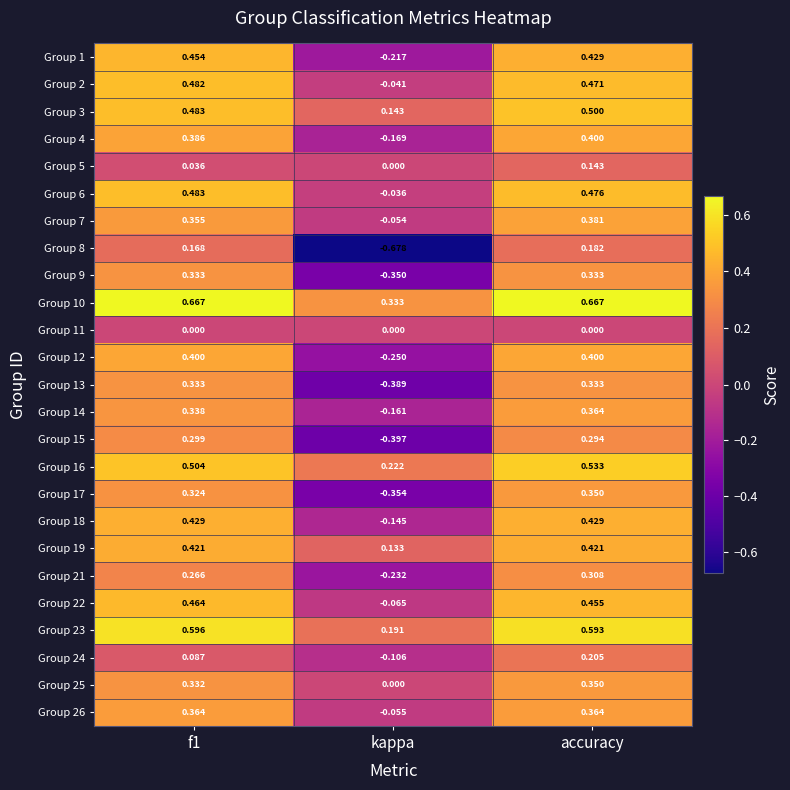

At which category is the sum across all series the highest?

accuracy